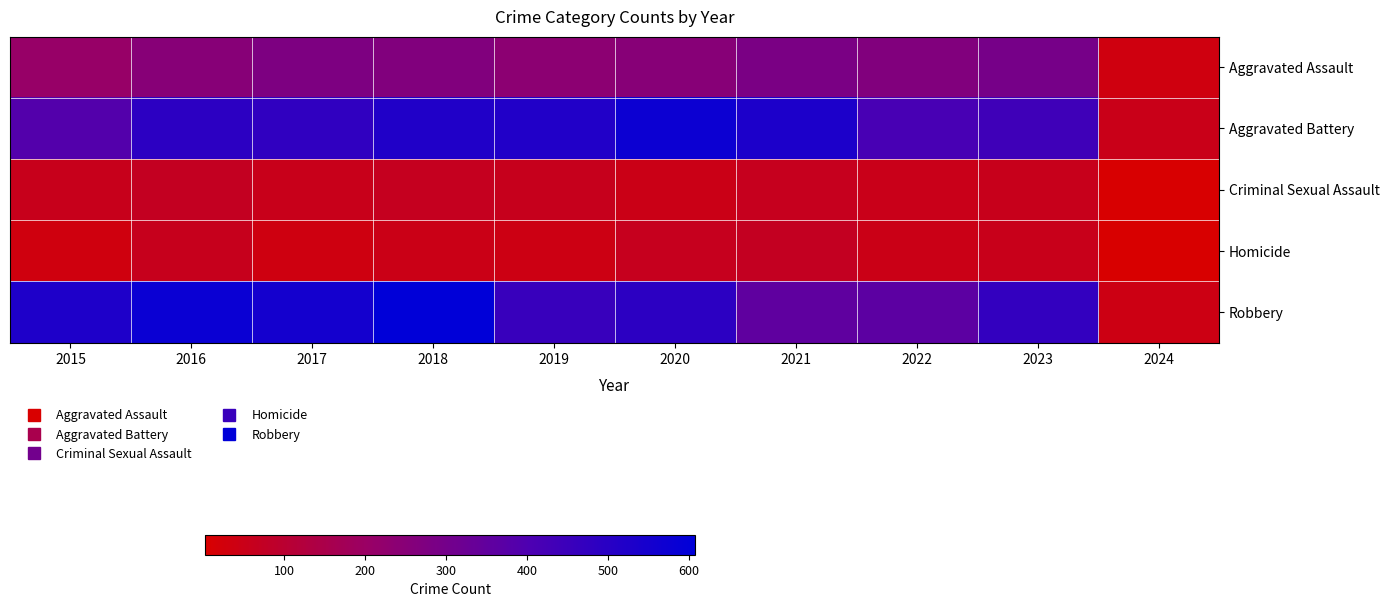

Which has a higher value, 2019 or 2017?

2017